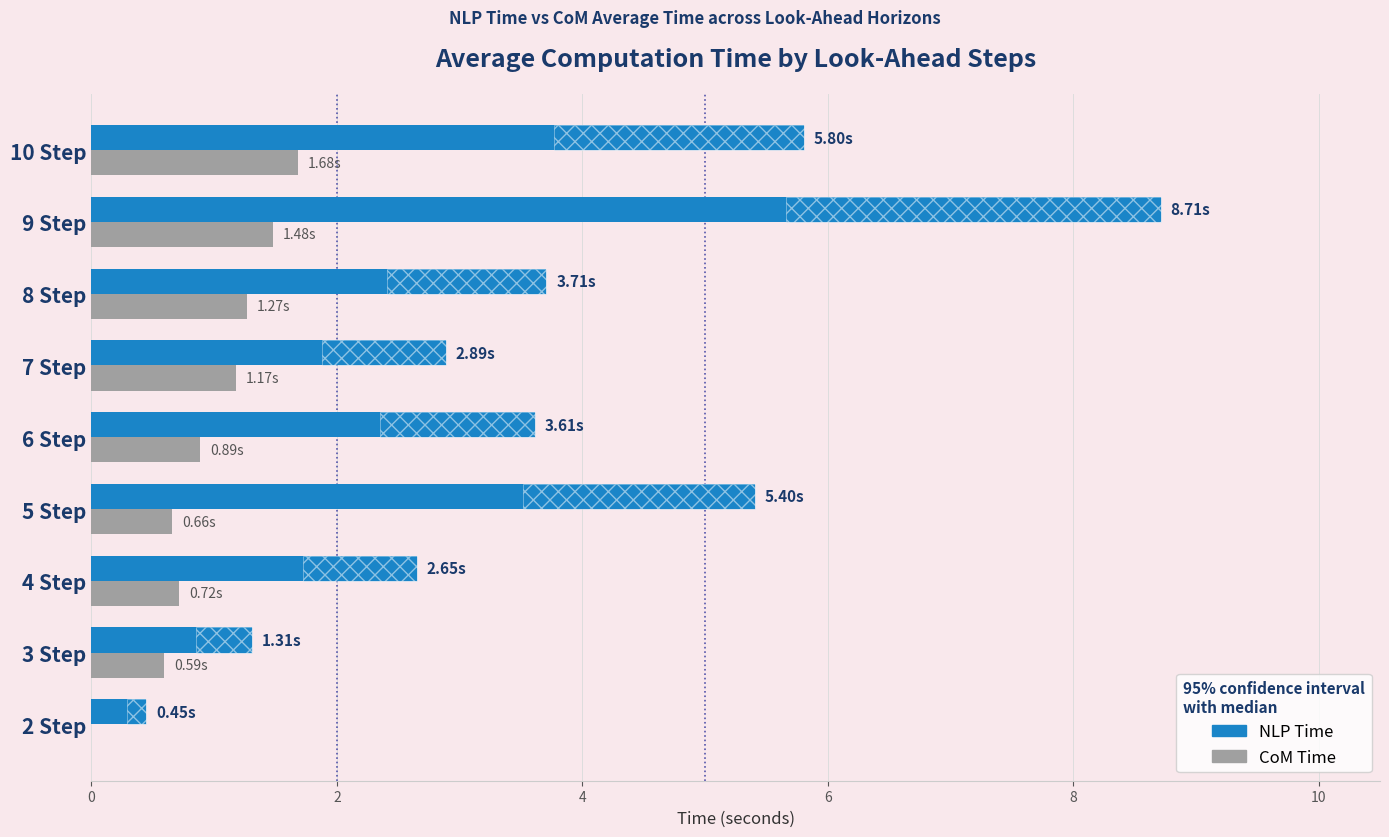

True or false: CoM Time has a value of 1.2 at 4 Step.

False